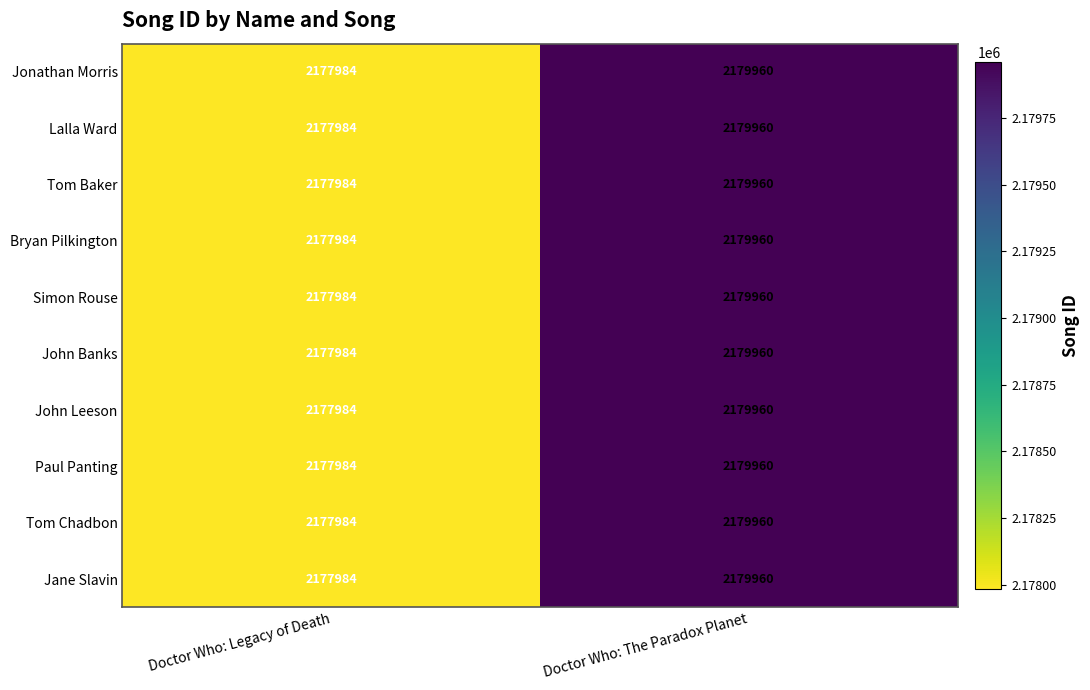

Count the number of data series in this chart.

10